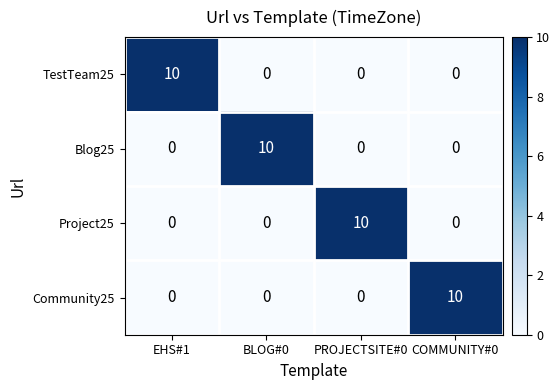

What is the total value across all series at EHS#1?

10